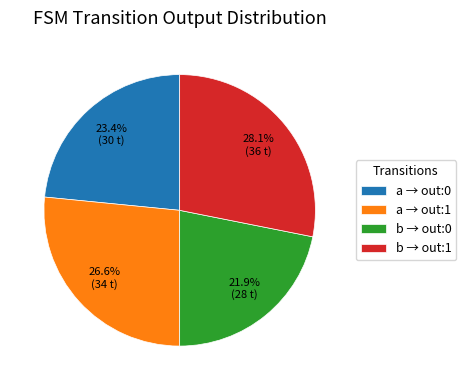

Which slice is the smallest?

b → out:0